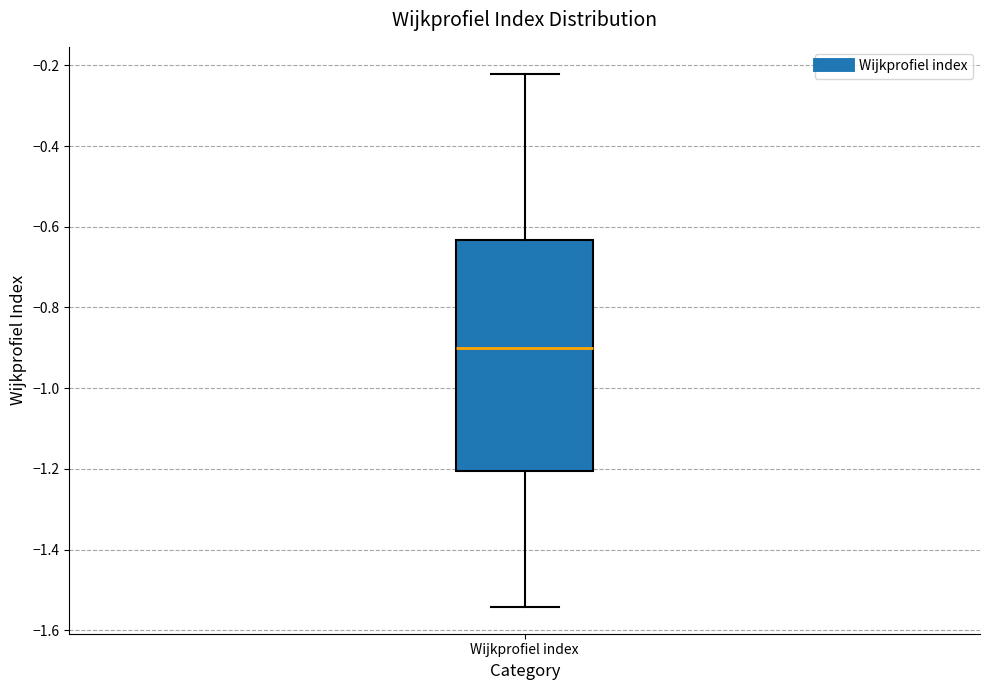

Transcribe this box plot: give where the median line is, the range the box spans, and where the two whiskers end, as read against the y-axis. The values are not printed on the chart, so give them approximately, as read against the axis.

median -0.90, box -1.20 to -0.64, whiskers -1.54 to -0.22